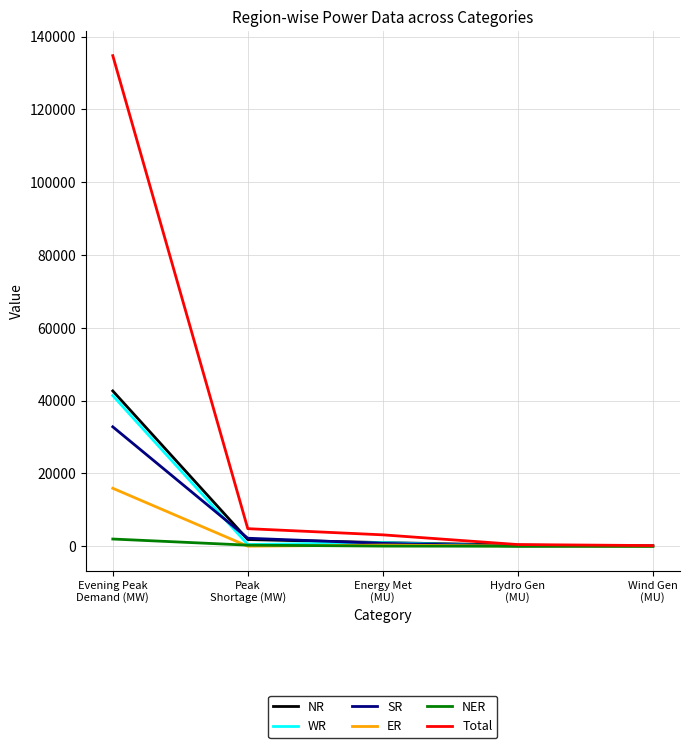

Count the number of categories in the chart.

5